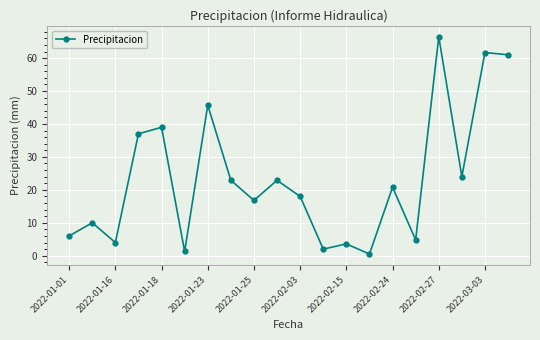

How many distinct data groups are displayed?

1